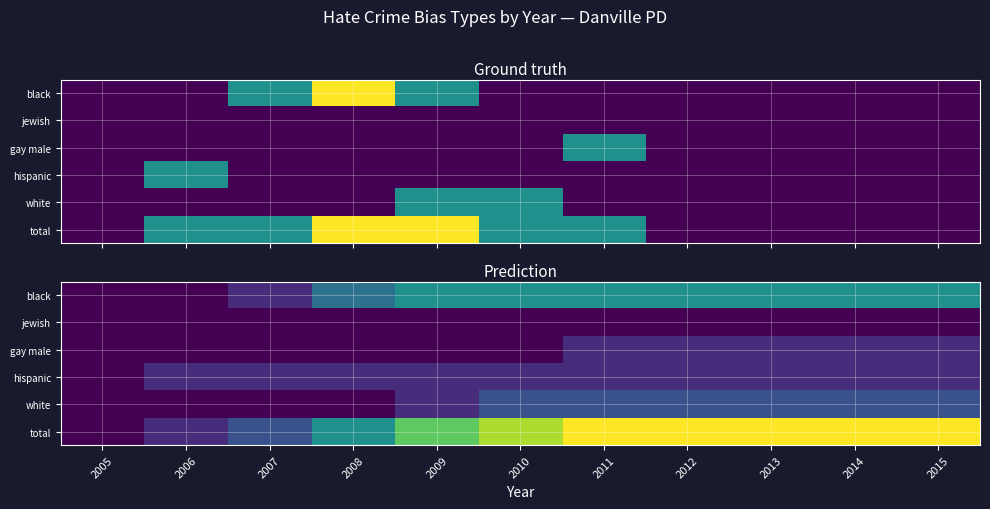

Which series has the largest total across all categories?

total